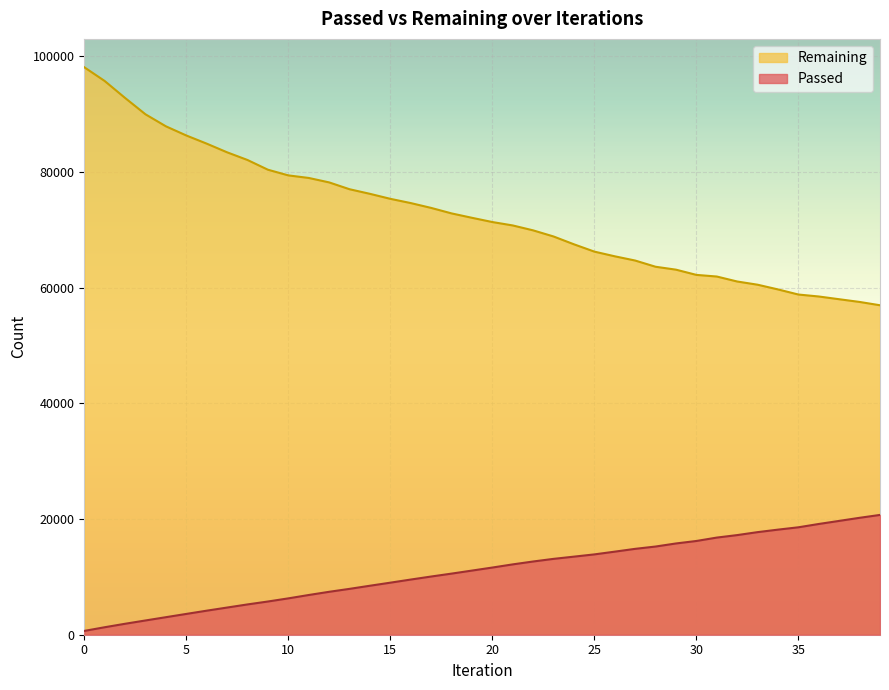

How many lines are shown in the chart?

2